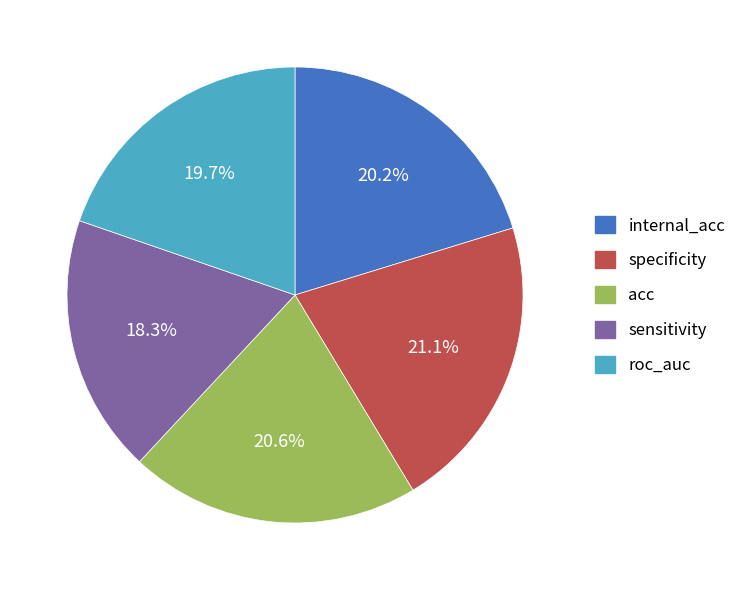

Count the number of slices in the pie.

5